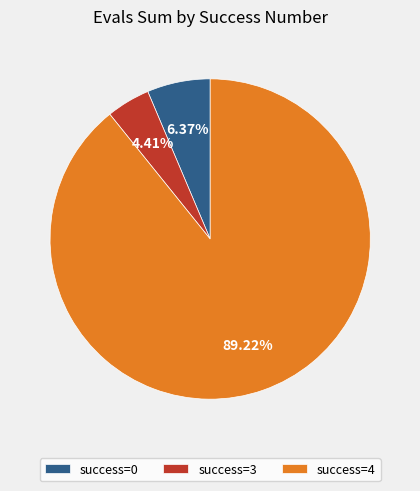

Which slice is the largest?

success=4